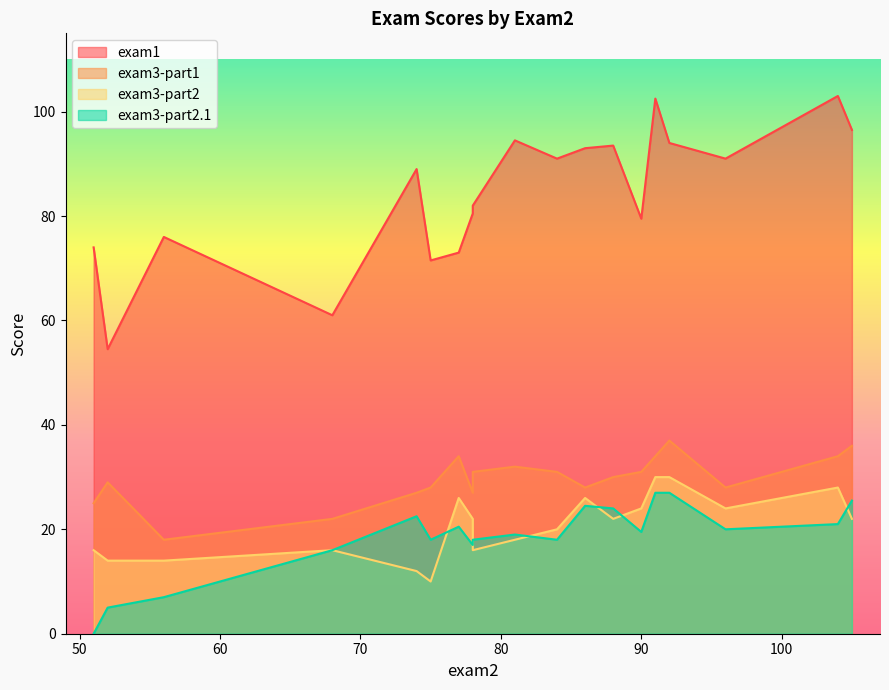

True or false: exam1 and exam3-part2 intersect in this chart.

False